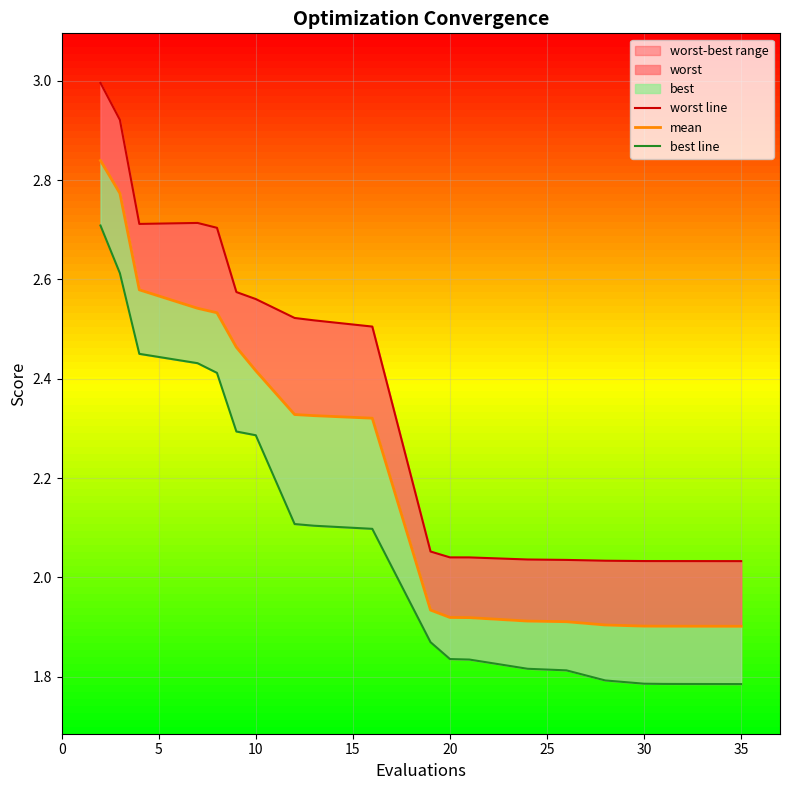

The best line series shows 1.2 at 17. True or false?

False